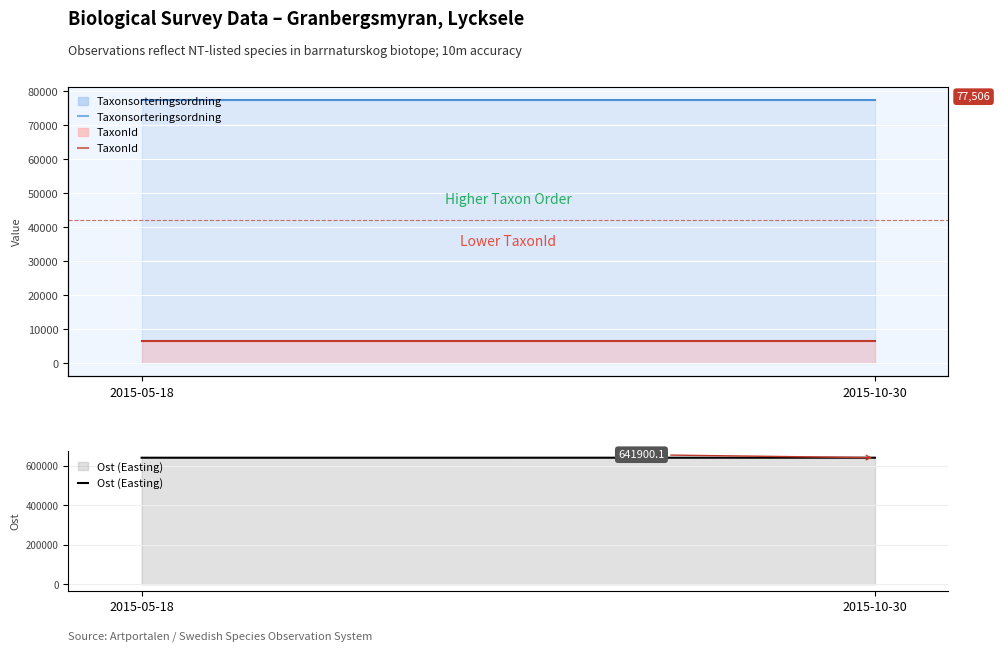

What is the label of the 1st point from the left?

2015-05-18